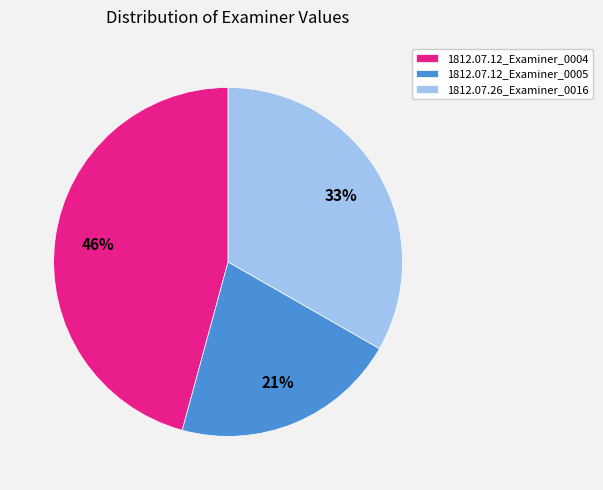

True or false: 1812.07.26_Examiner_0016 accounts for 23% of the total.

False